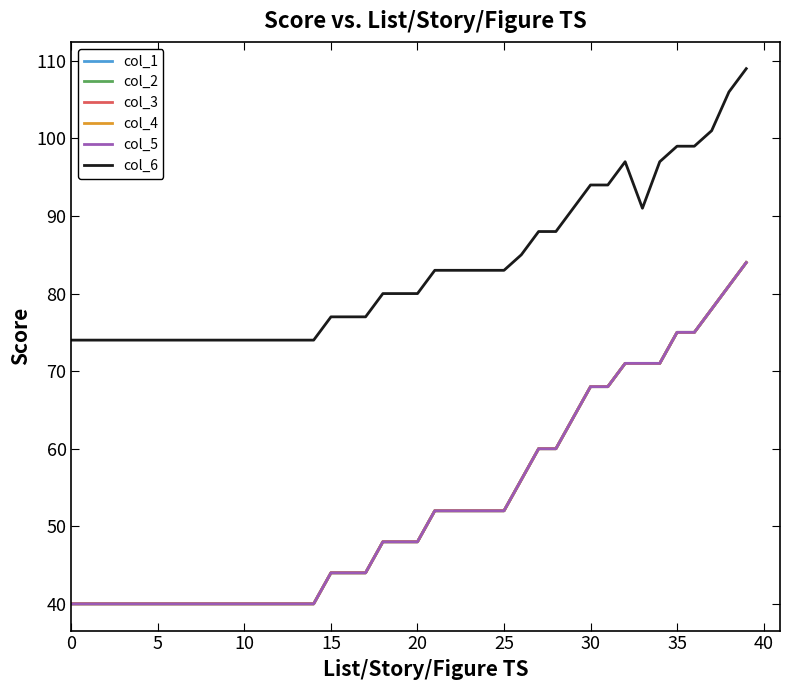

At which label is col_3 closest to 62?

27